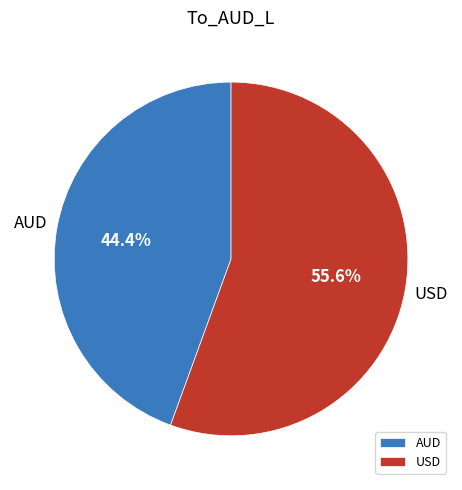

What is the total percentage of USD and AUD?

100.0%